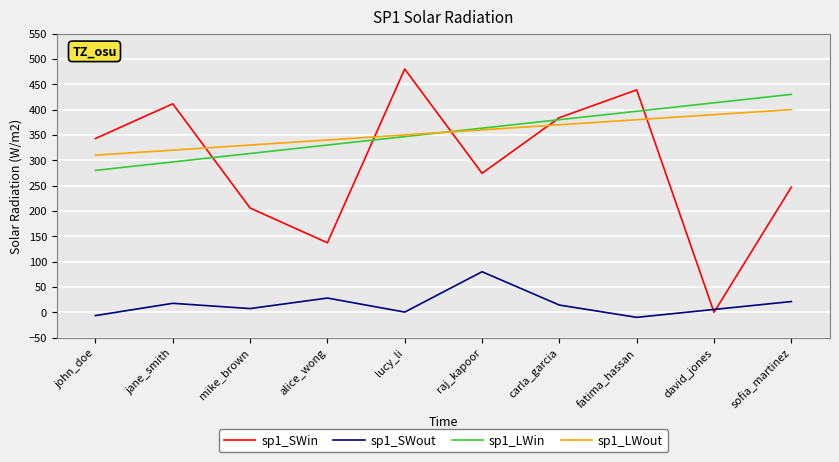

At which label does sp1_SWout reach its peak?

raj_kapoor